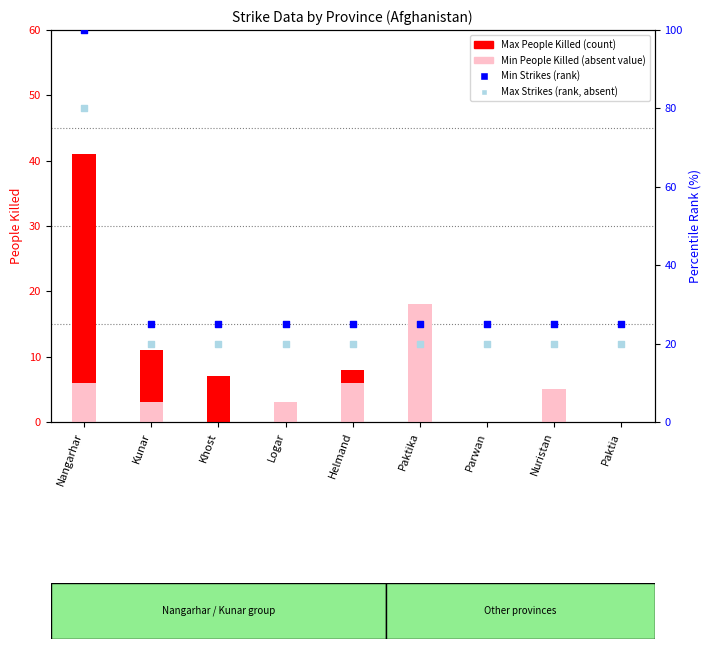

What is the total value across all series at Nangarhar?

227